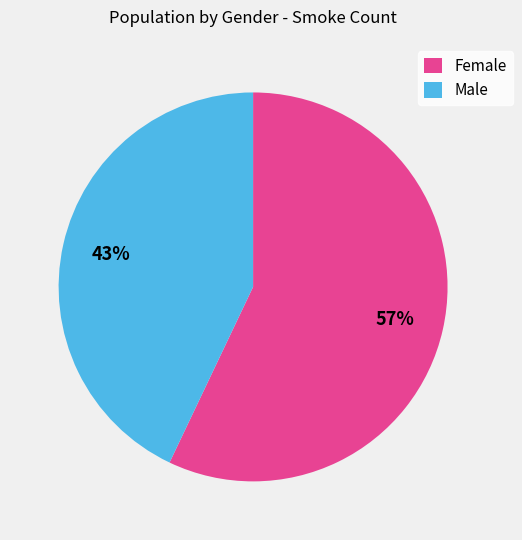

To the nearest percent, what percentage of the pie is Female?

57%